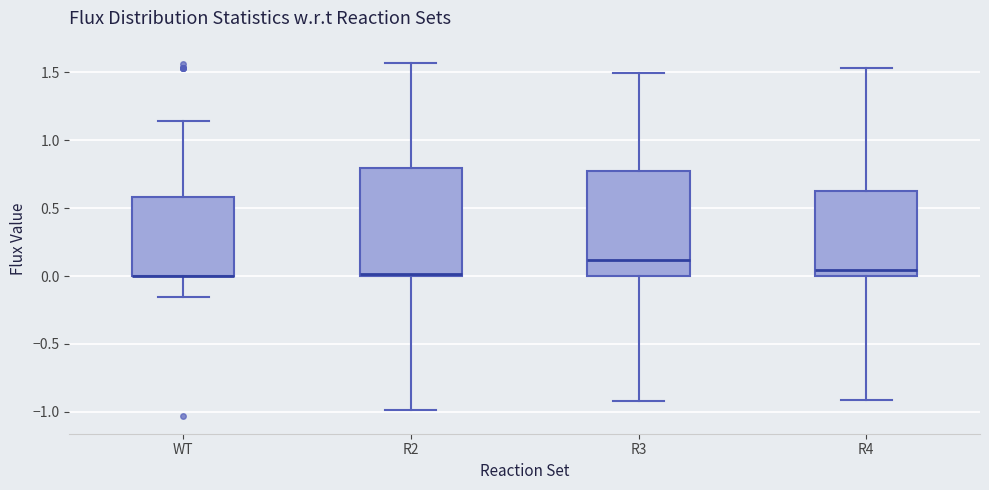

Reading left to right, transcribe this box plot: for each box, give where its median line is, the range the box spans, and where its two whiskers end, as read against the y-axis. The values are not printed on the chart, so give them approximately, as read against the axis.

WT: median 0.00 (drawn on the box's lower edge), box 0.00 to 0.60, whiskers -0.15 to 1.15
R2: median 0.00, box 0.00 to 0.80, whiskers -1.00 to 1.55
R3: median 0.10, box 0.00 to 0.80, whiskers -0.90 to 1.50
R4: median 0.05, box 0.00 to 0.60, whiskers -0.90 to 1.55